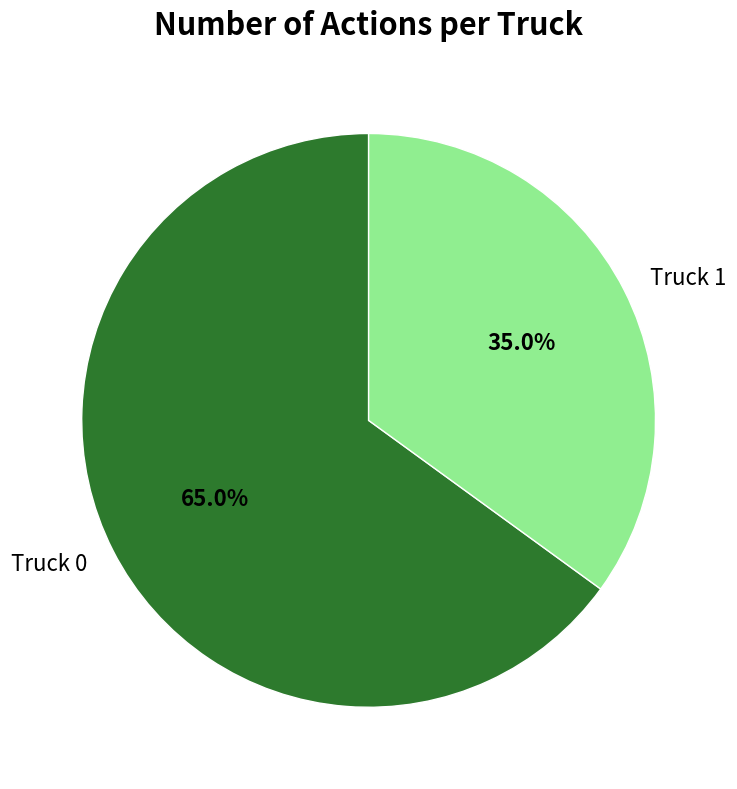

How much of the chart is everything except Truck 0?

35.0%